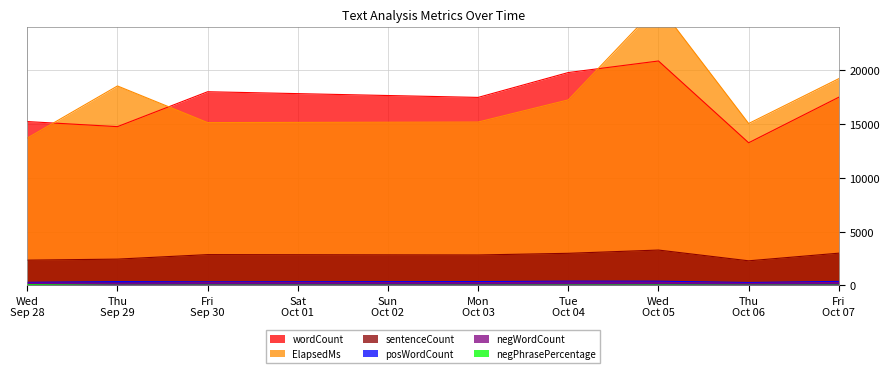

How many lines are shown in the chart?

6